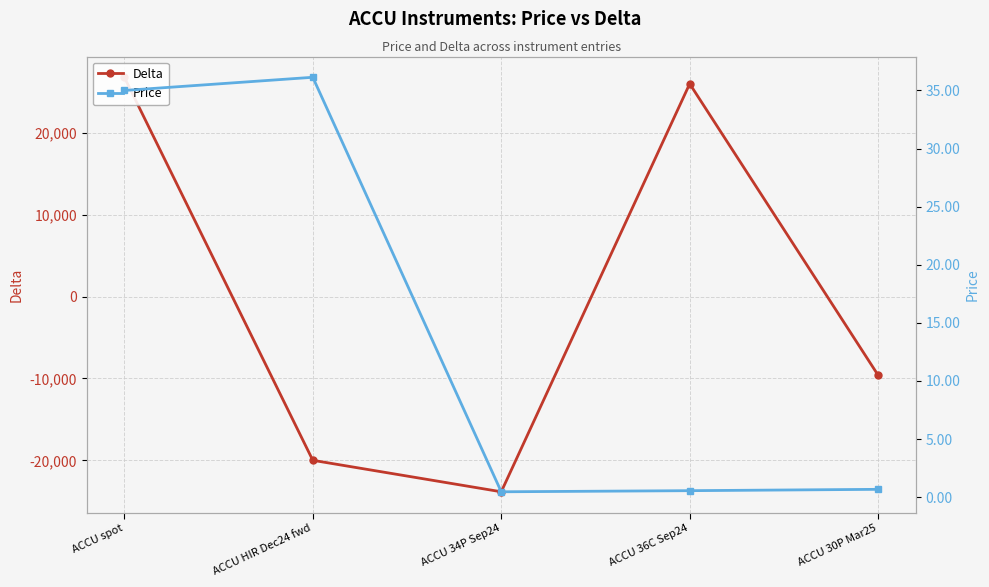

Where does the Delta series first go above -9613?

ACCU spot